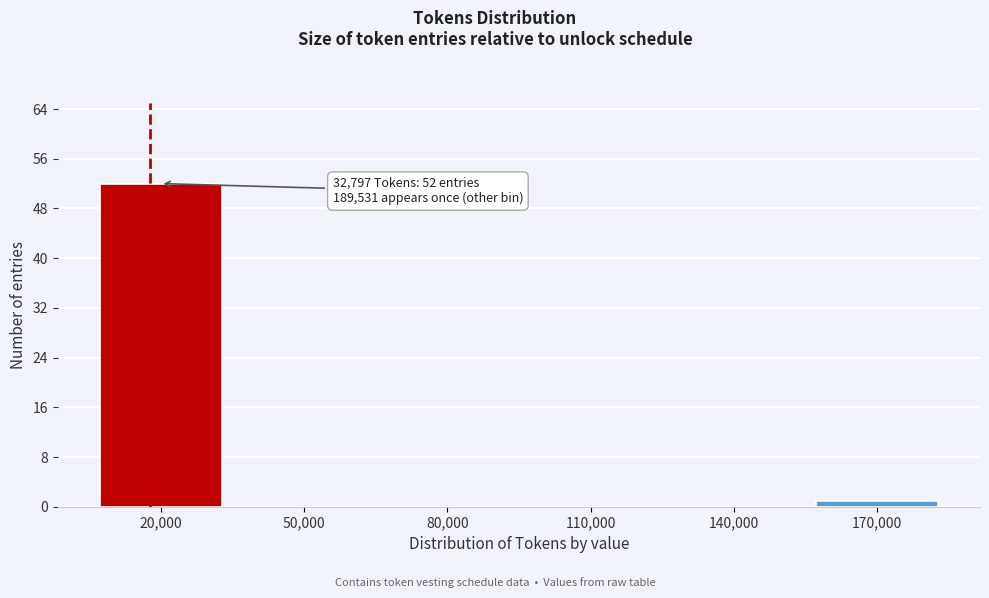

Reading right to left, extract all data points from this chart.

170,000=1	140,000=0	110,000=0	80,000=0	50,000=0	20,000=52